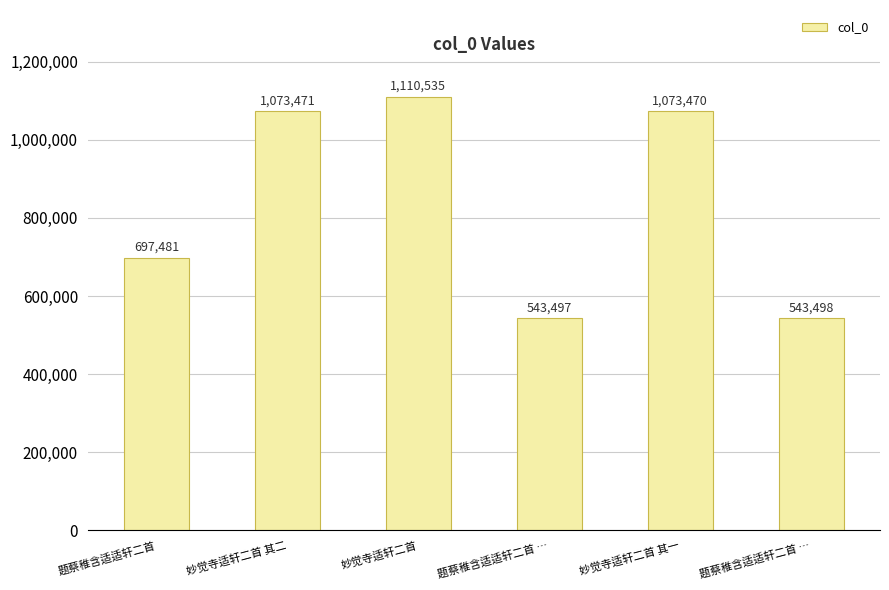

How many bars are there in total?

6